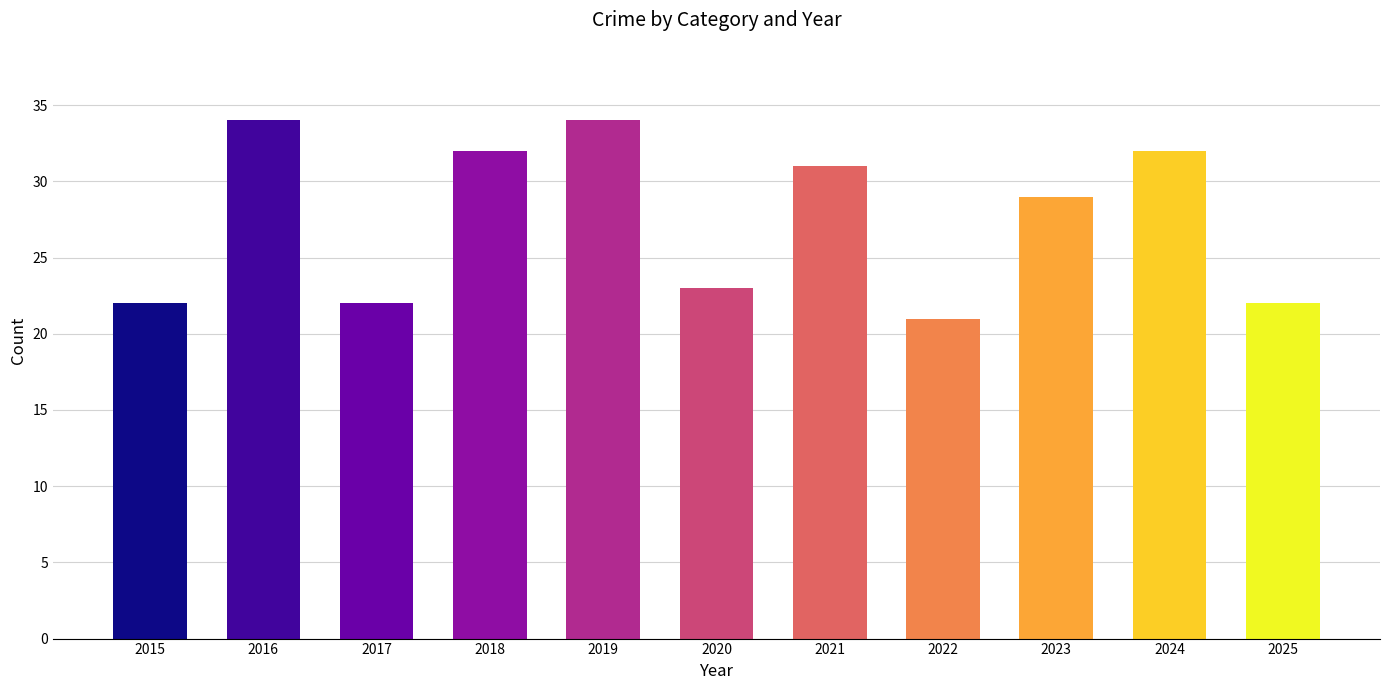

At which label is the value closest to 27?

2023